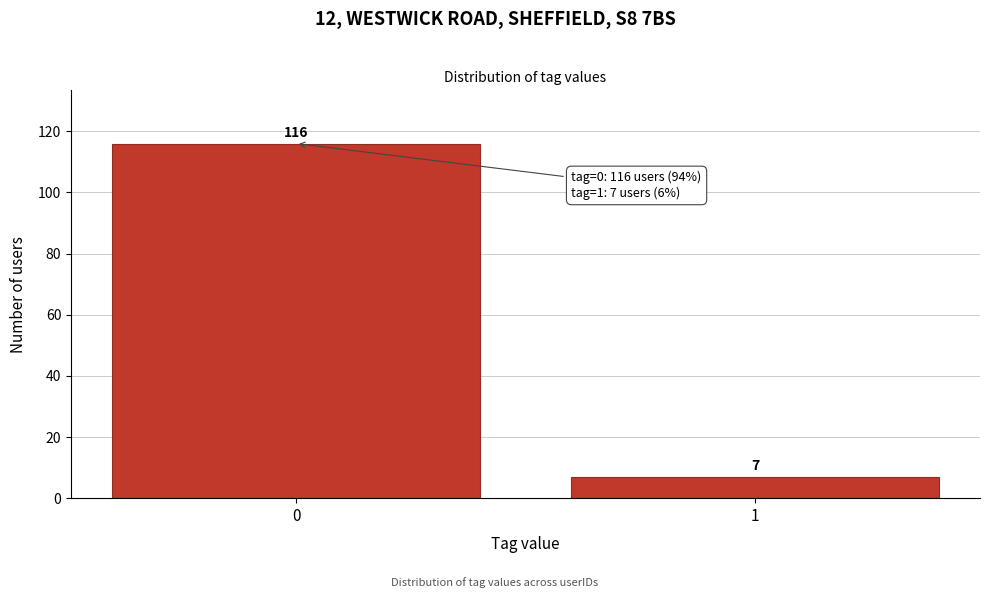

Reading left to right, transcribe all the data shown in this chart.

0=116	1=7